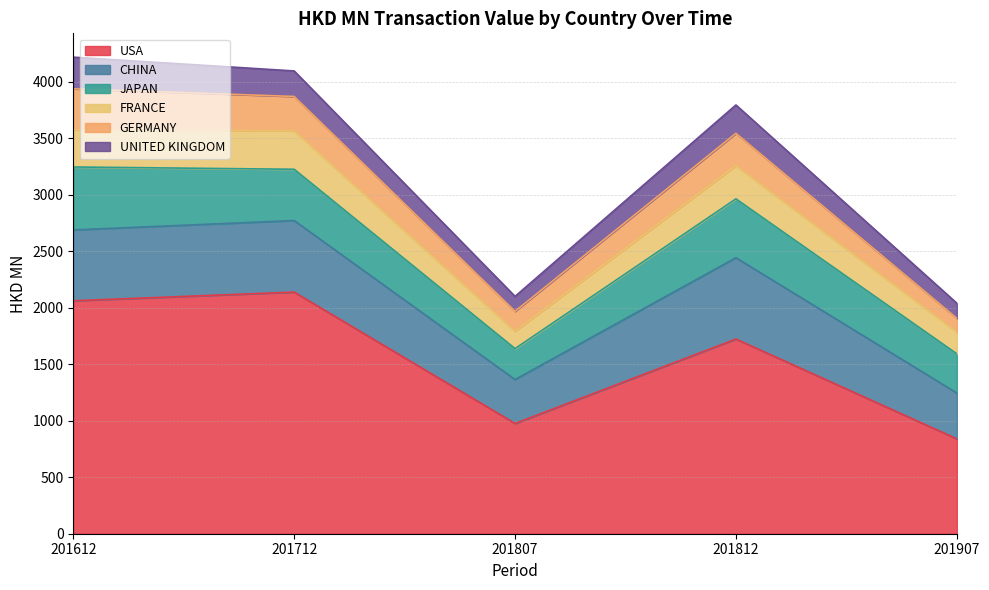

What is the difference between the second highest and second lowest values in the UNITED KINGDOM series?

117.0